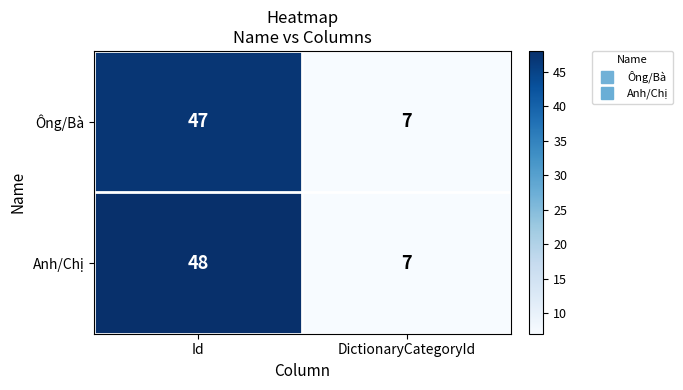

True or false: Anh/Chị has a value of 28 at Id.

False